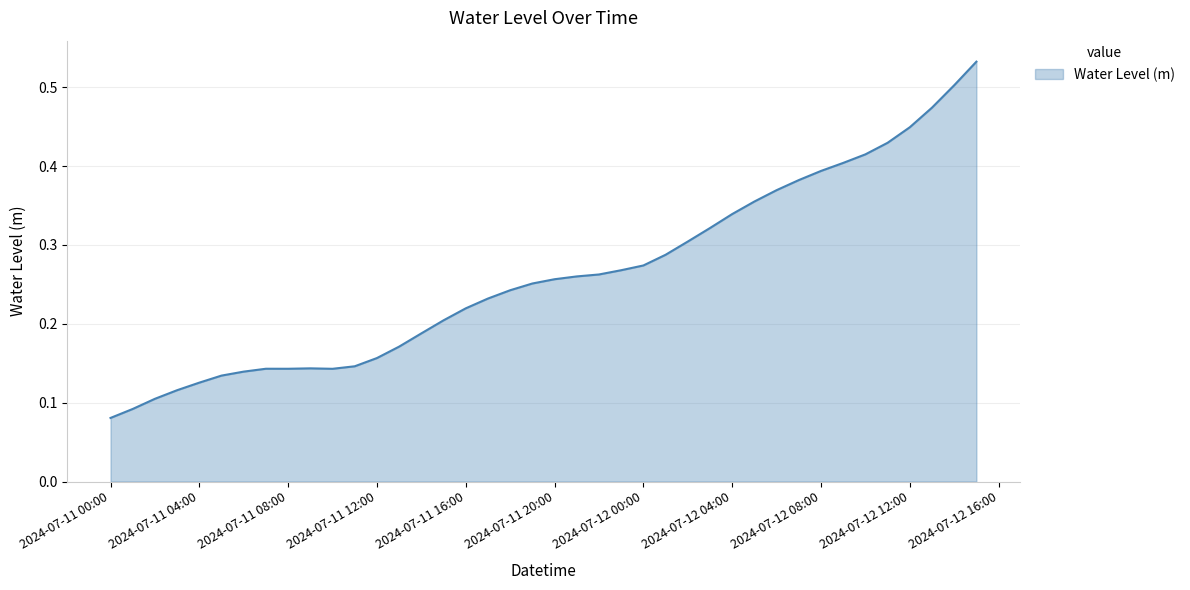

Is this an area chart (filled region under the line)?

Yes